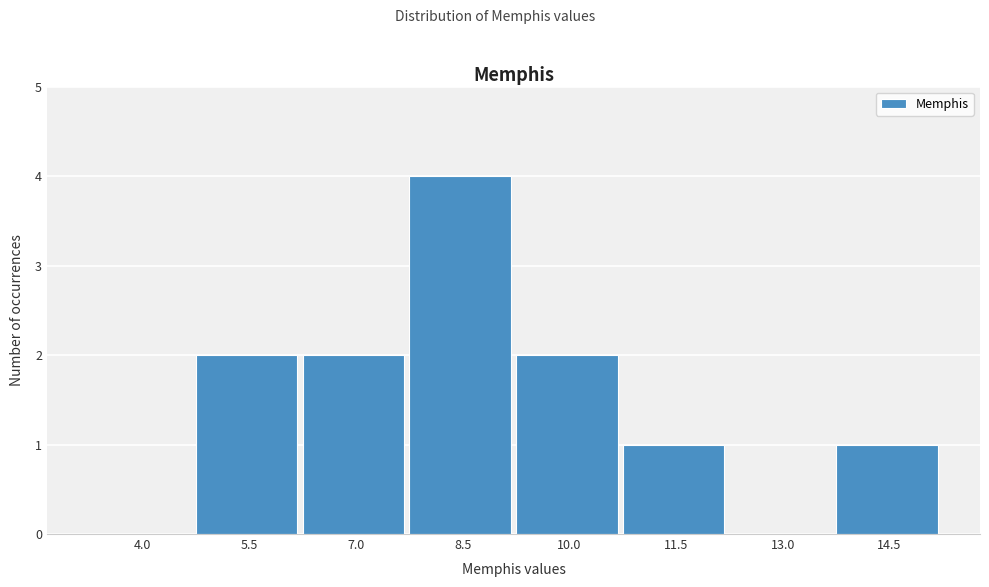

Reading right to left, list all the values displayed in this chart.

14.5=1	13.0=0	11.5=1	10.0=2	8.5=4	7.0=2	5.5=2	4.0=0